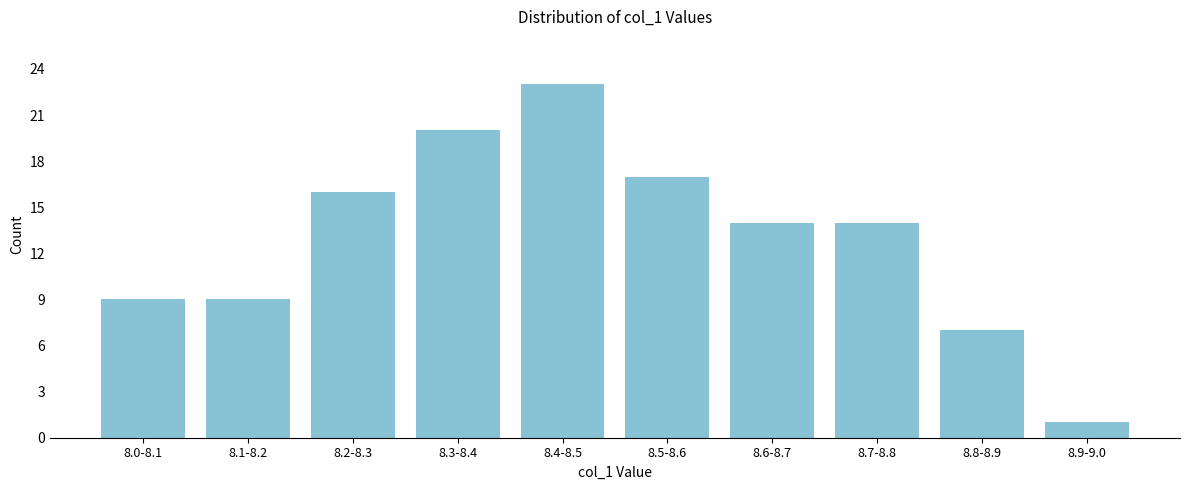

Reading right to left, what are all the values shown in this chart?

8.9-9.0=1	8.8-8.9=7	8.7-8.8=14	8.6-8.7=14	8.5-8.6=17	8.4-8.5=23	8.3-8.4=20	8.2-8.3=16	8.1-8.2=9	8.0-8.1=9